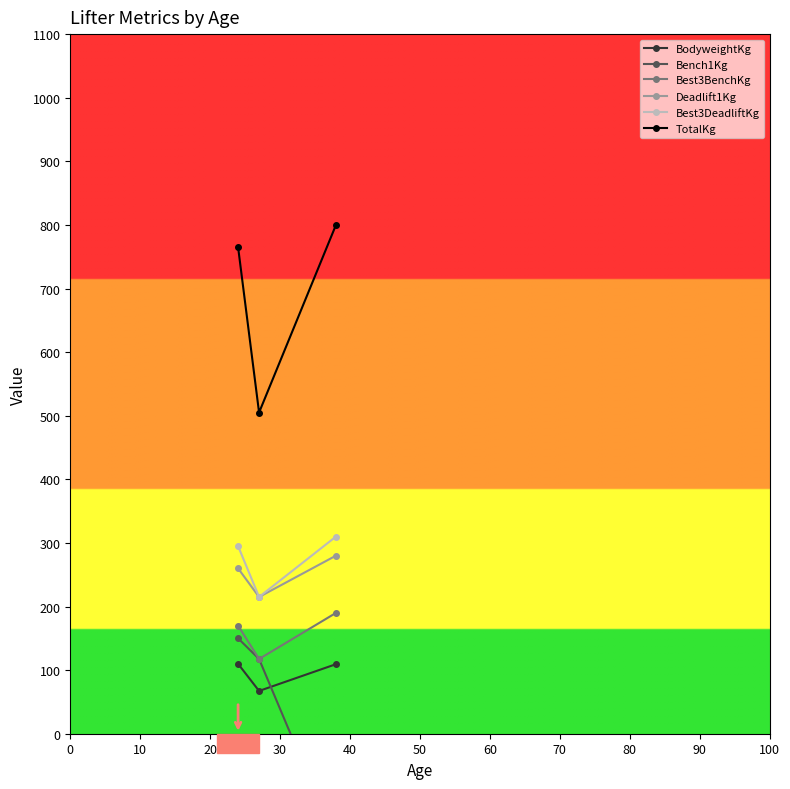

What is the highest value of the Best3DeadliftKg series?

310.0